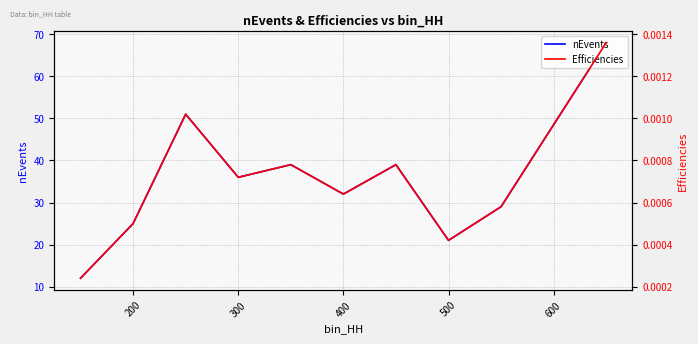

What is the difference between the maximum and minimum values in the nEvents series?

56